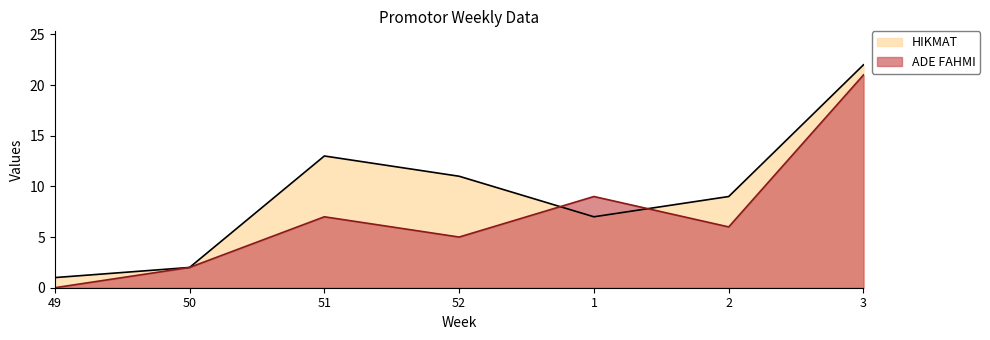

Rank the series at 2 from highest to lowest value.

HIKMAT, ADE FAHMI